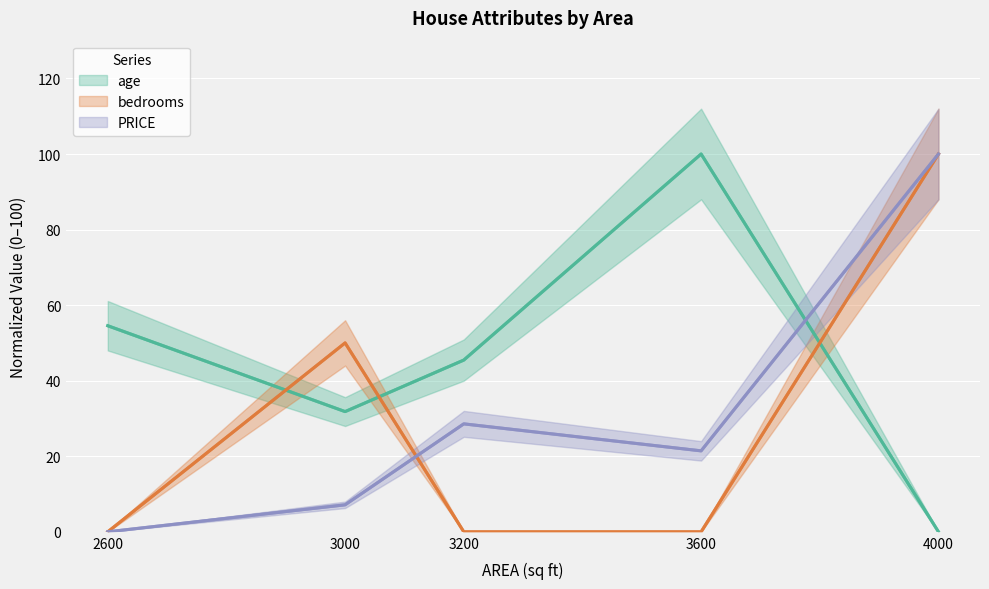

What are all the series names shown in the legend?

age, bedrooms, PRICE